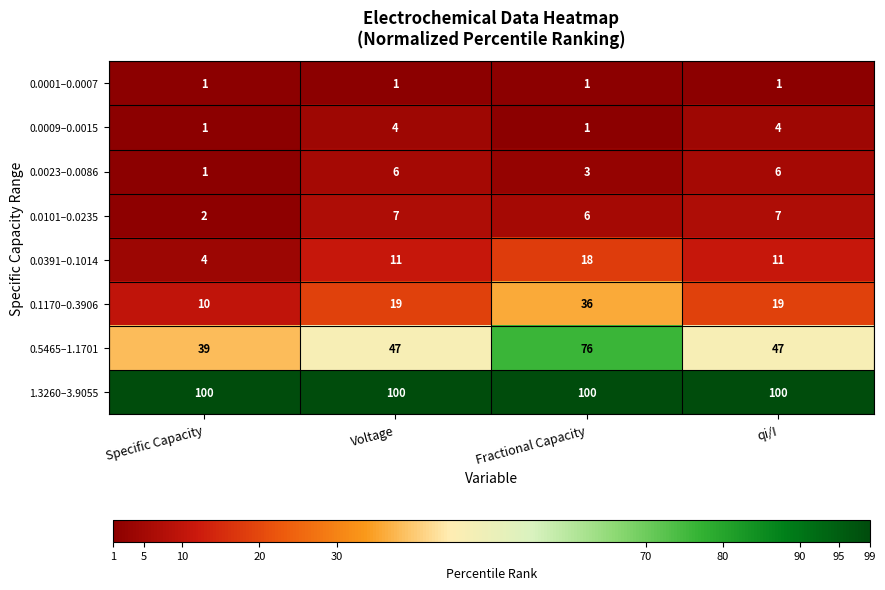

How many categories are shown in the chart?

4